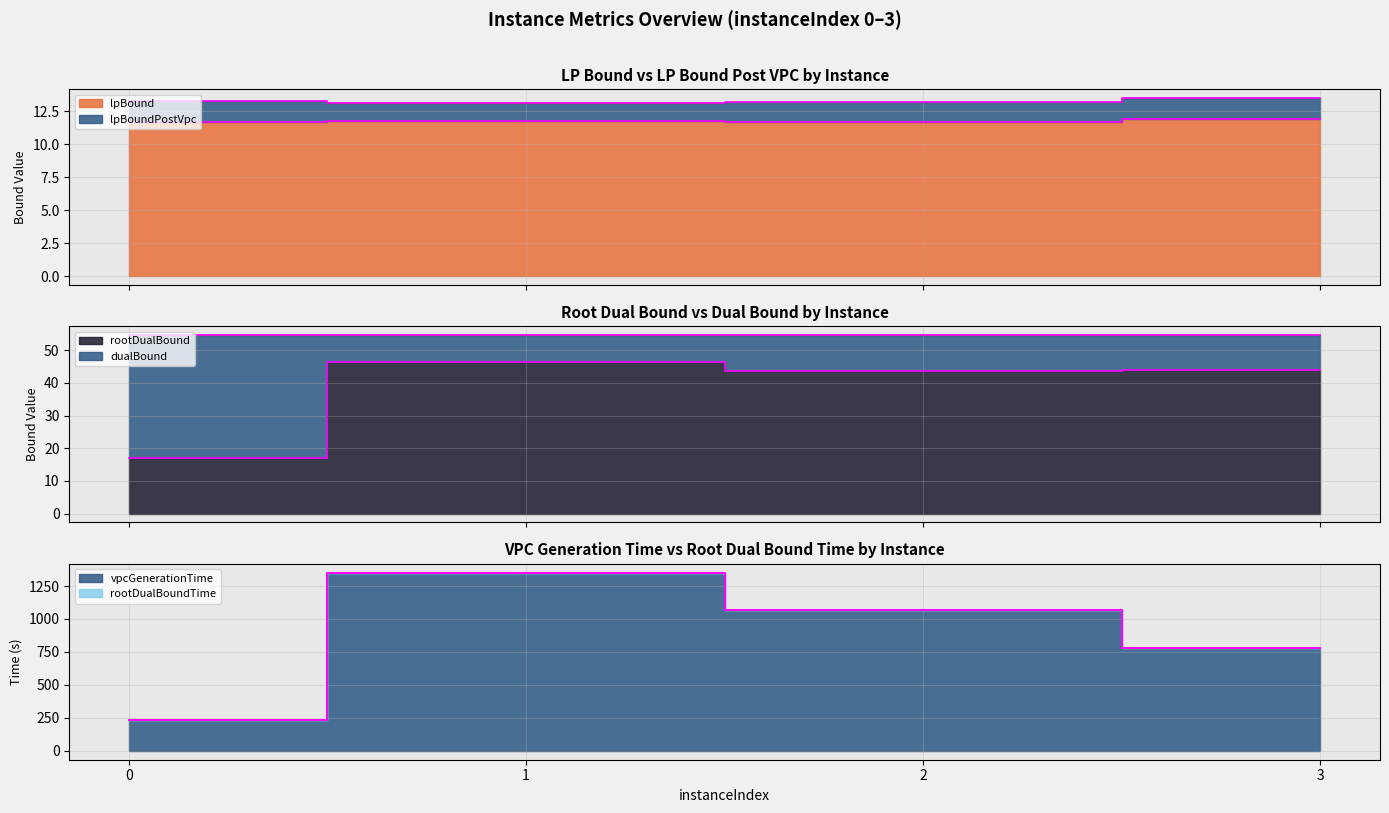

What is the value of the vpcGenerationTime point at the 4th from the left?

778.0